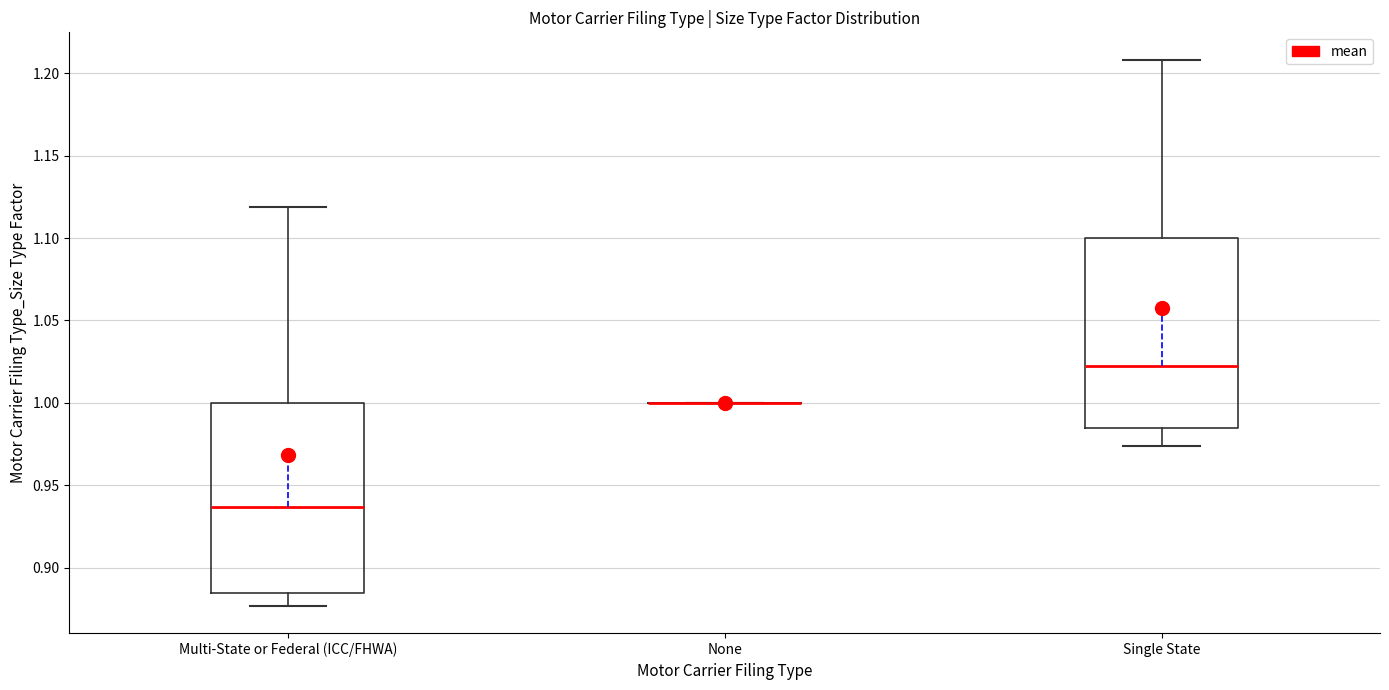

Reading left to right, transcribe this box plot: for each box, give where its median line is, the range the box spans, and where its two whiskers end, as read against the y-axis. The values are not printed on the chart, so give them approximately, as read against the axis.

Multi-State or Federal (ICC/FHWA): median 0.935, box 0.885 to 1.000, whiskers 0.875 to 1.120
None: box collapsed to a line at 1.000, whiskers 1.000 to 1.000
Single State: median 1.025, box 0.985 to 1.100, whiskers 0.975 to 1.210